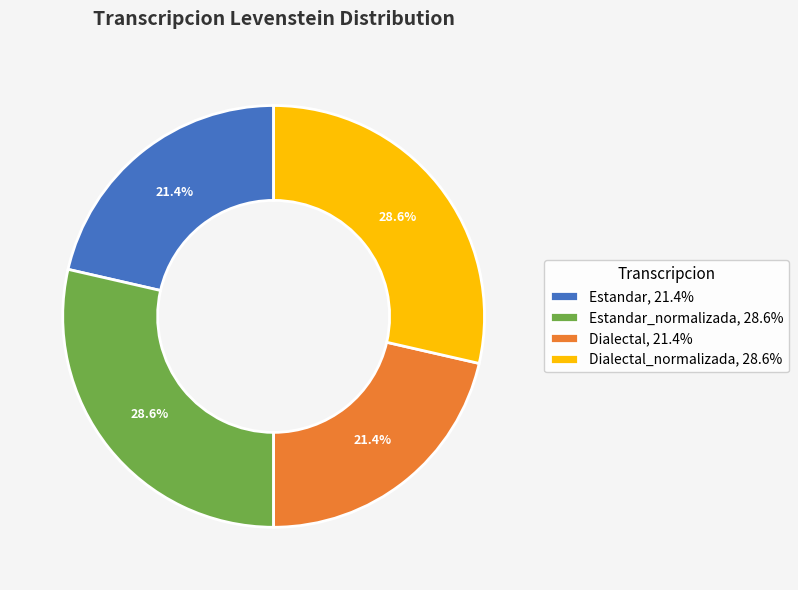

What percentage do Estandar, 21.4% and Dialectal_normalizada, 28.6% together represent?

50.0%